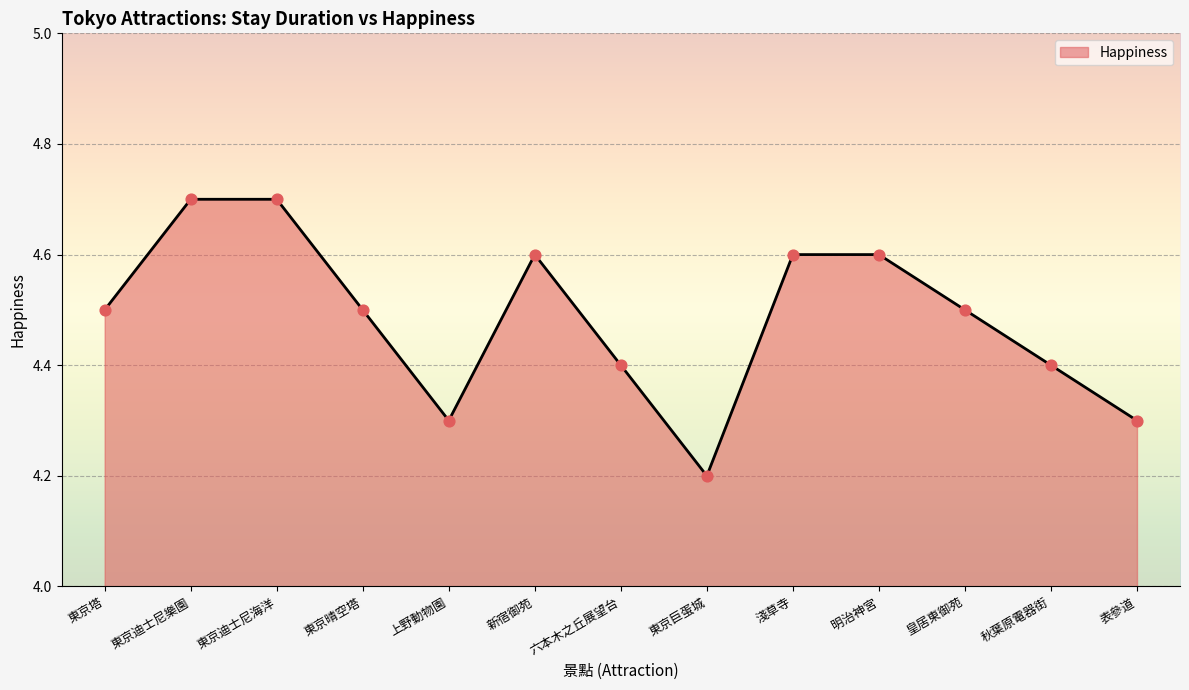

Between 六本木之丘展望台 and 表參道, which is larger?

六本木之丘展望台